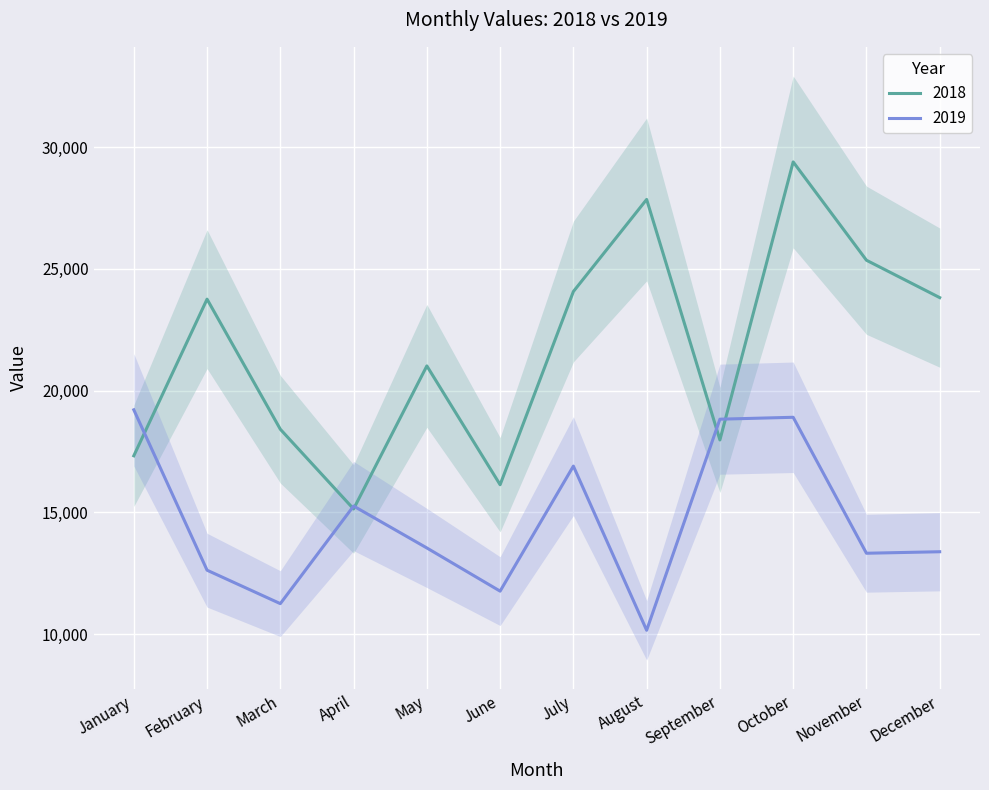

What is the greatest value displayed?

29387